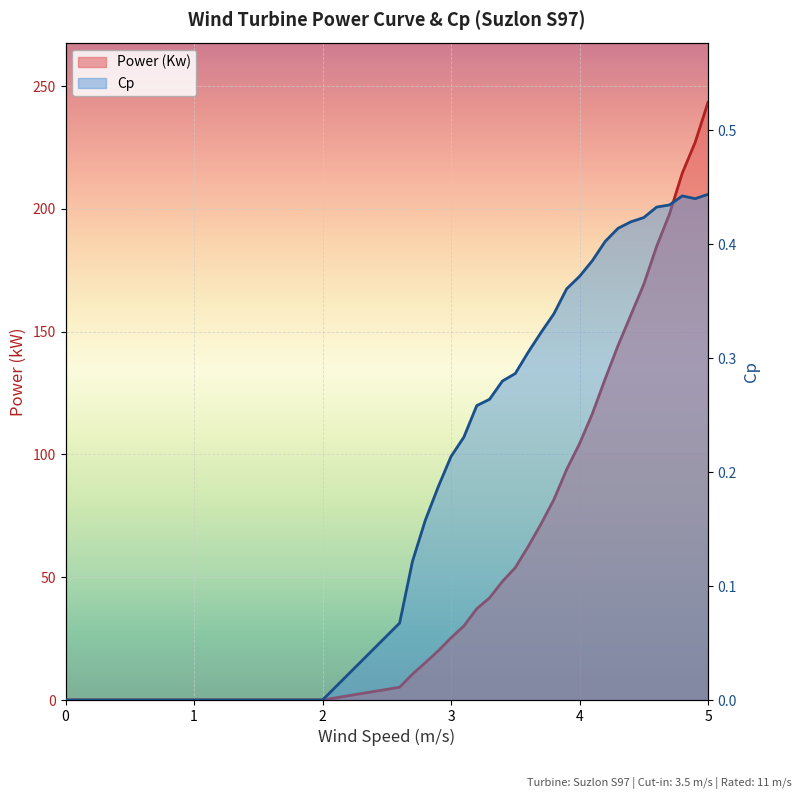

At which label does Cp reach its peak?

5.0